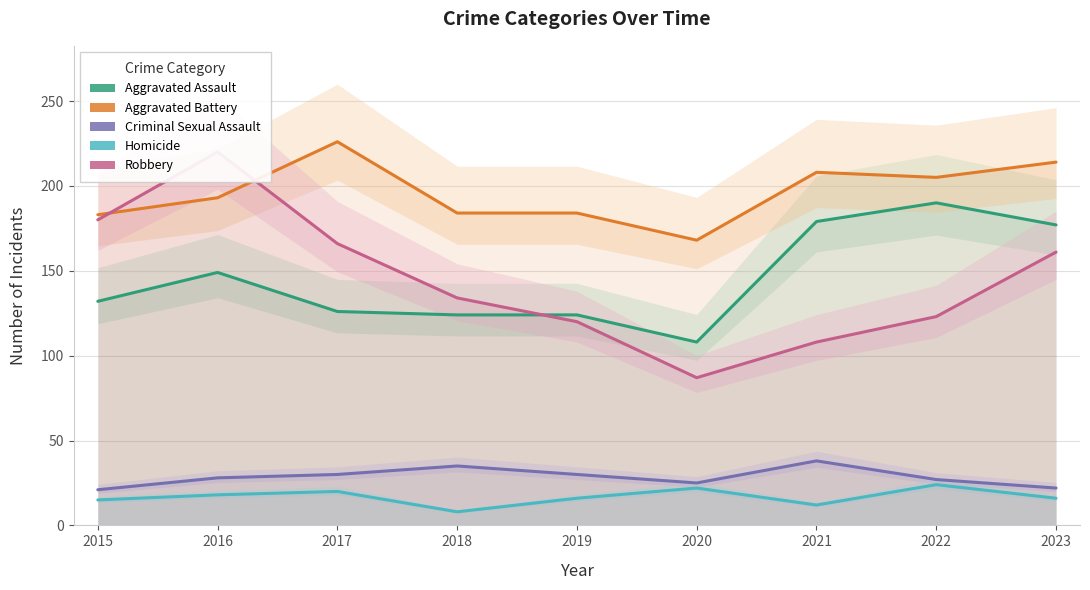

What is the sum of the Aggravated Assault values at 2020 and 2017?

234